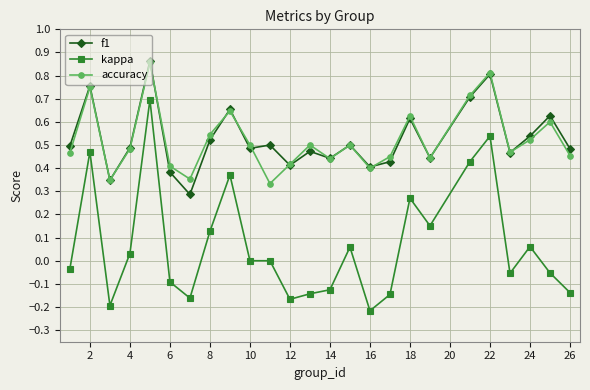

How many interior local valleys does the accuracy series have?

7